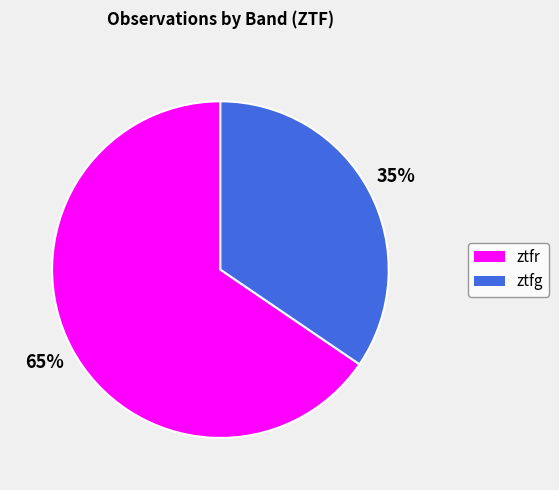

Count the number of slices in the pie.

2